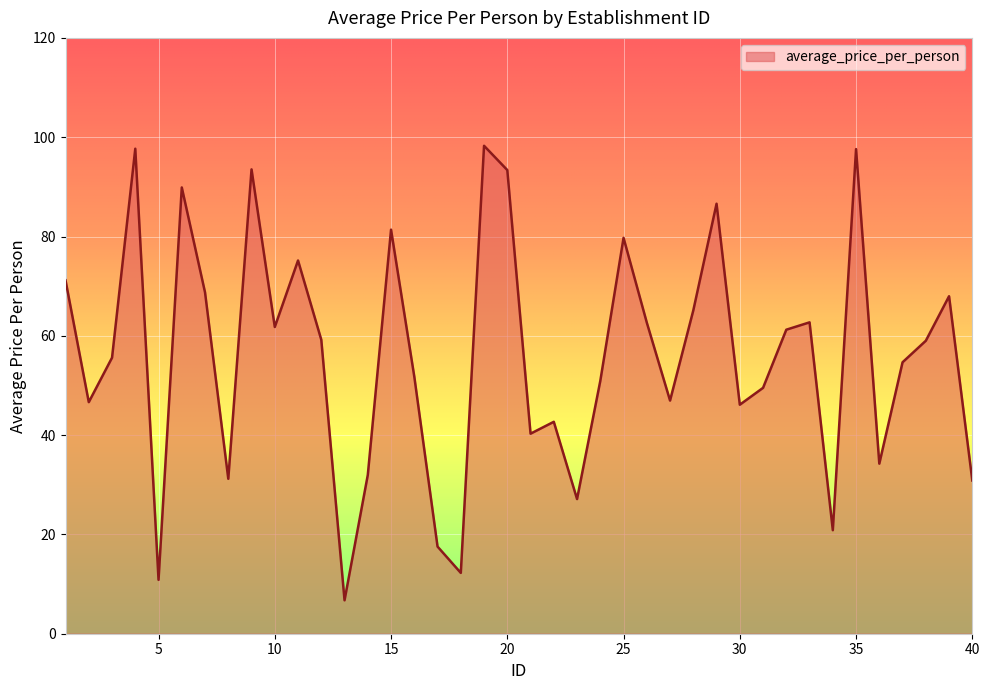

How many values are below 59?

20